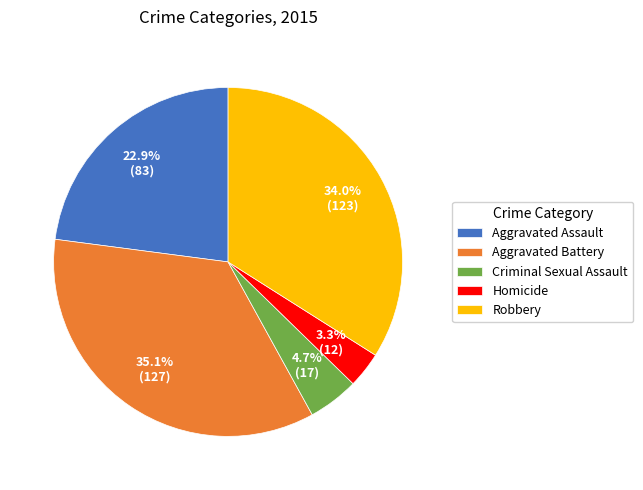

Count the number of slices in the pie.

5